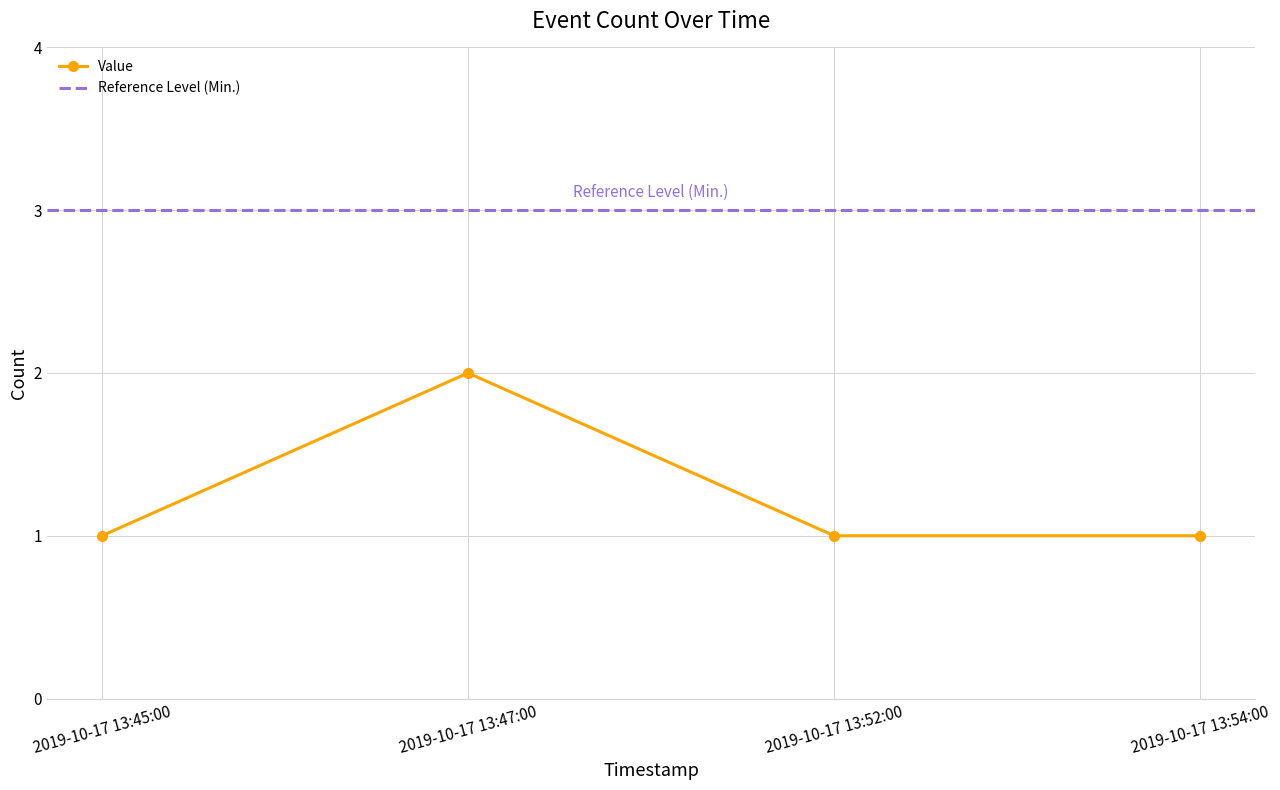

What is the smallest value displayed?

1